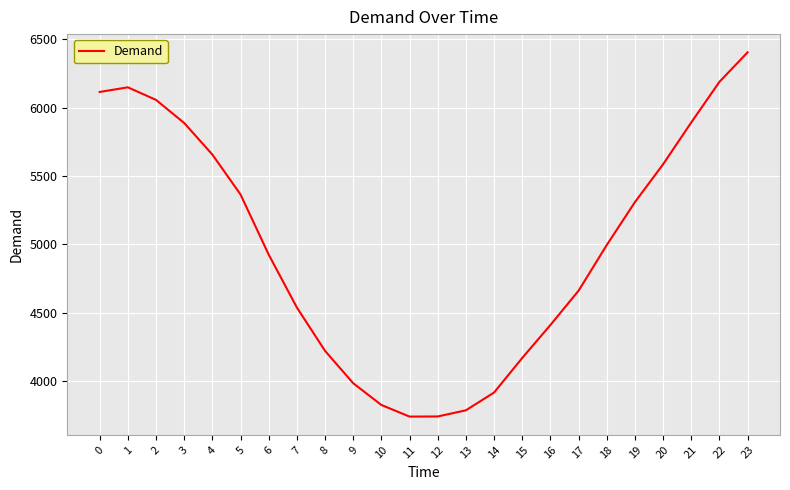

What is the sum of all values?

119523